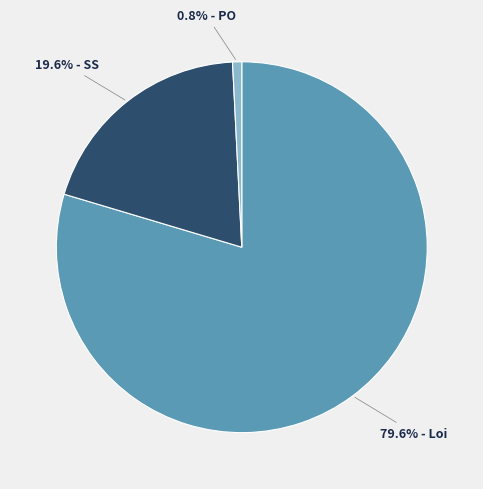

Is there any slice that represents more than half of the pie?

Yes